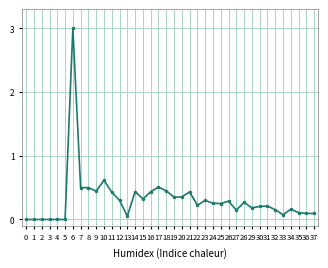

True or false: the data has more than 1 interior local peaks.

True